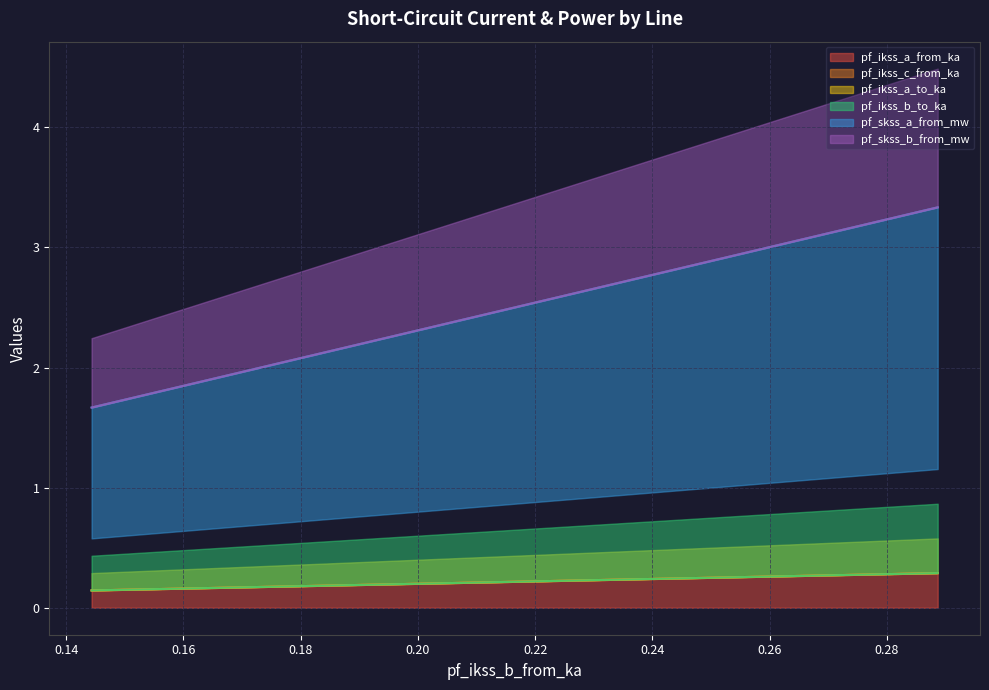

What are all the series names shown in the legend?

pf_ikss_a_from_ka, pf_ikss_c_from_ka, pf_ikss_a_to_ka, pf_ikss_b_to_ka, pf_skss_a_from_mw, pf_skss_b_from_mw